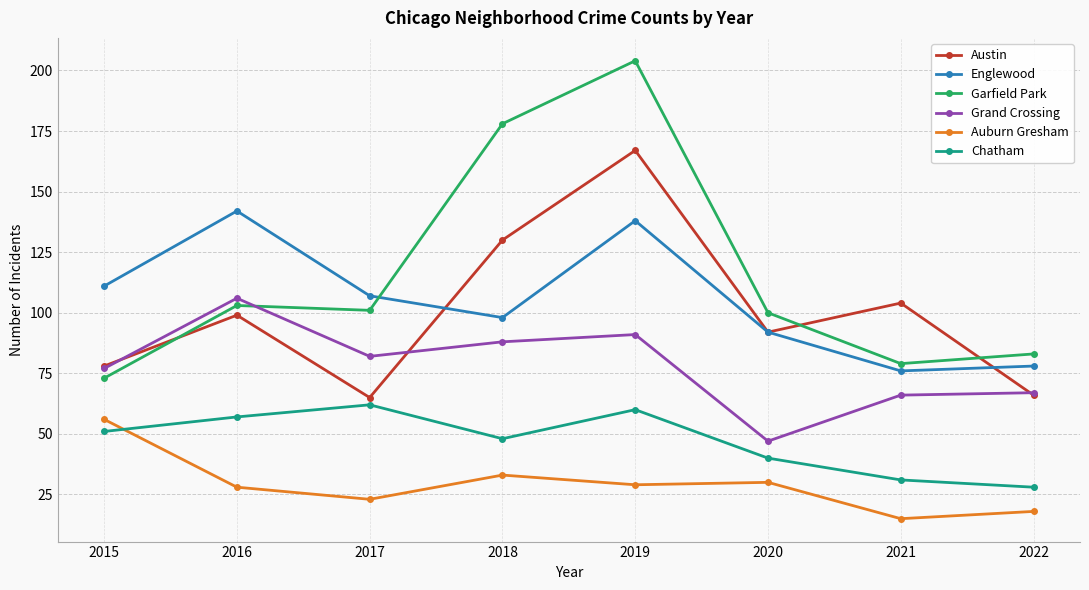

What is the minimum value for Chatham?

28